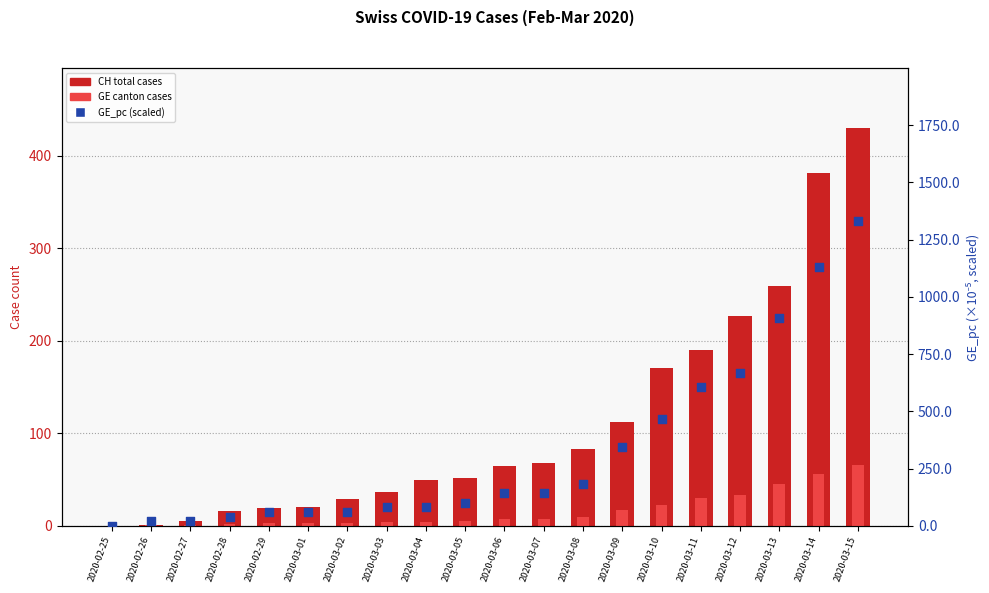

Which series has the largest Y range (max minus min)?

GE_pc (scaled)